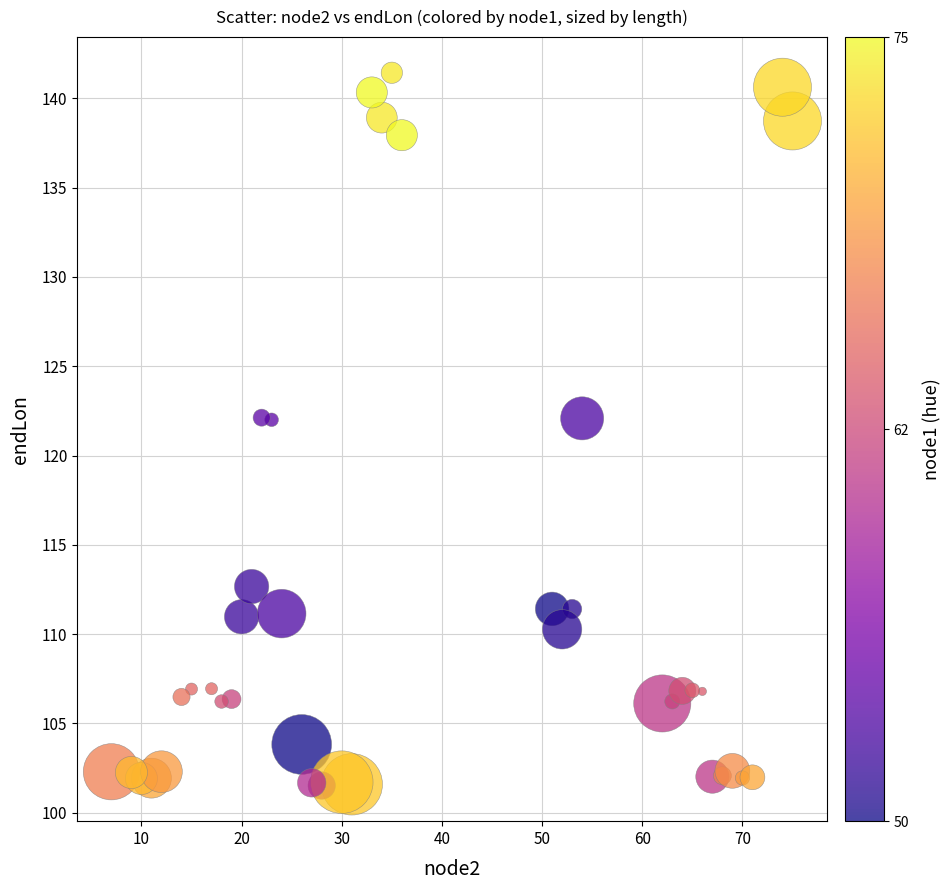

What is the range of X values (max minus min)?

68.0